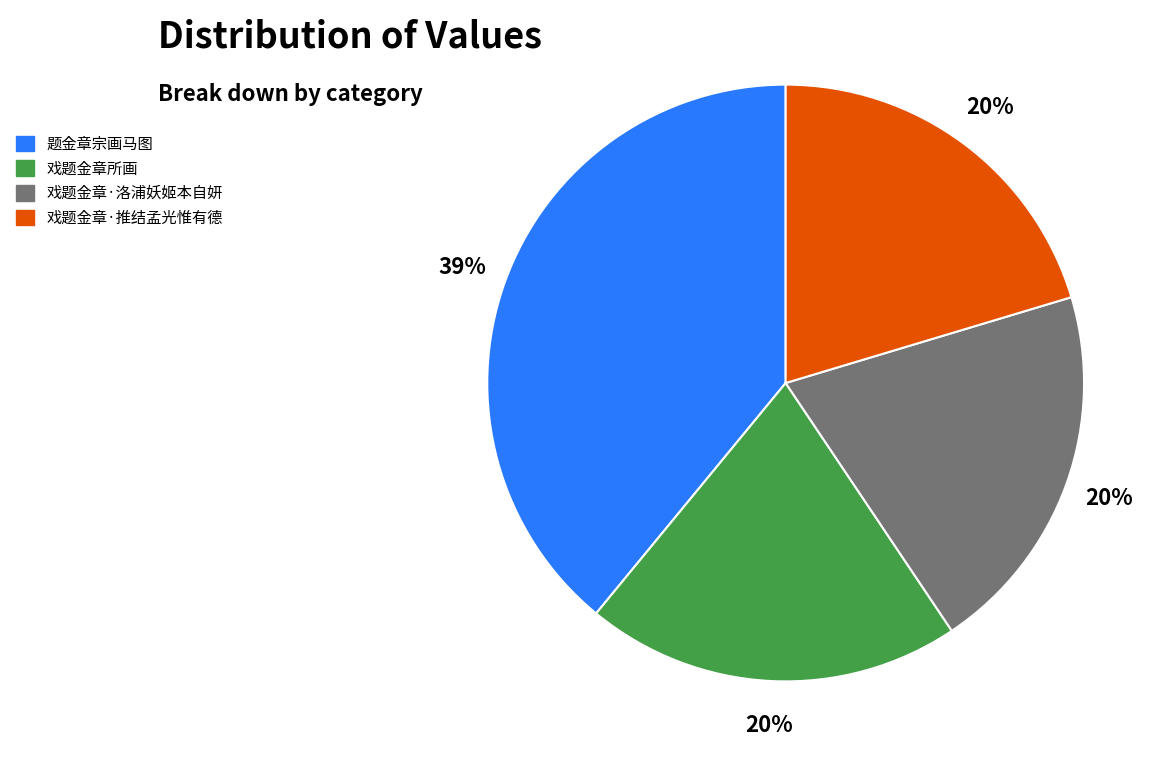

Is 戏题金章·推结孟光惟有德 the majority of the pie?

No